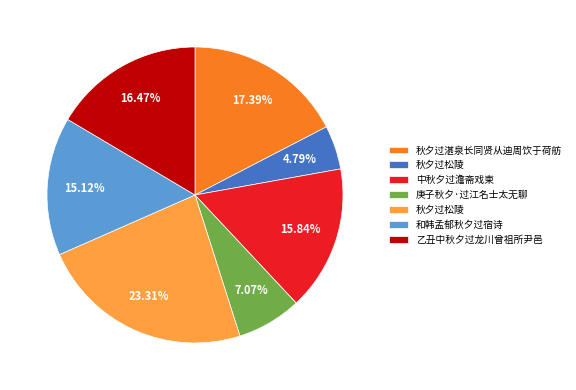

Is there a majority slice in this chart?

No